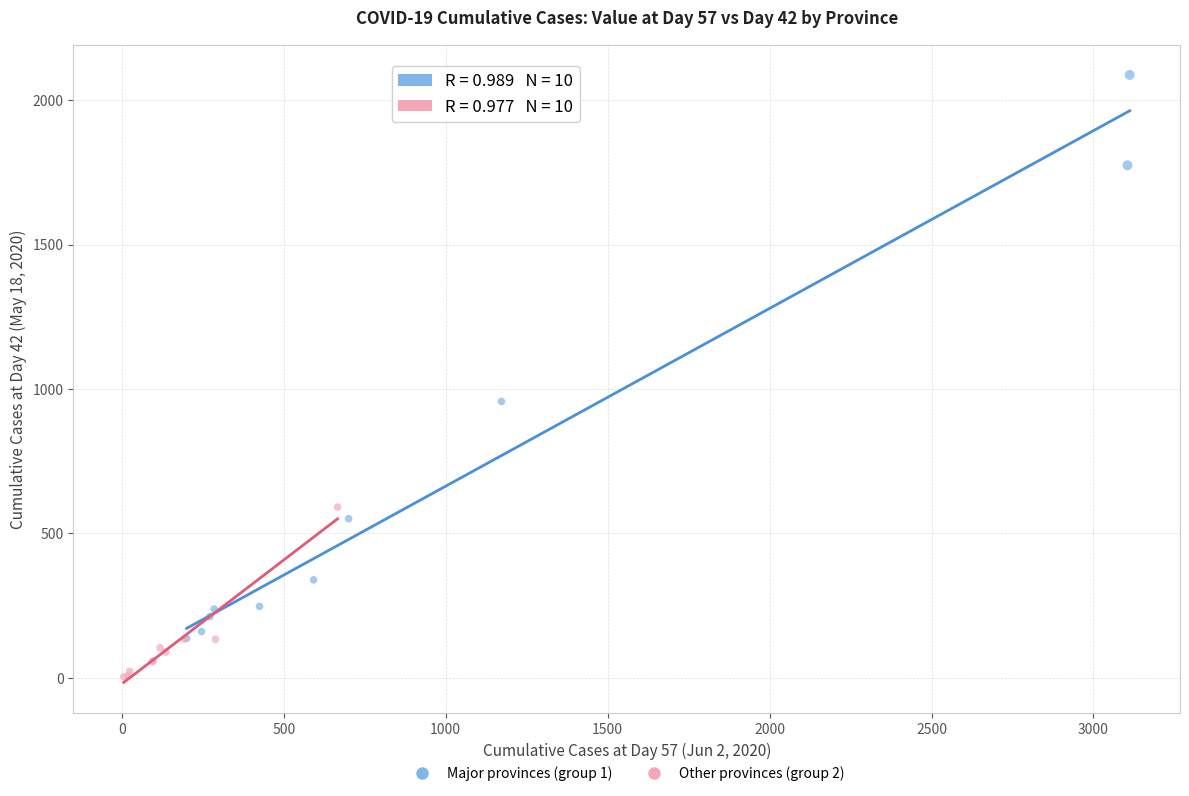

Which series reaches the maximum Y coordinate?

Major provinces (group 1)